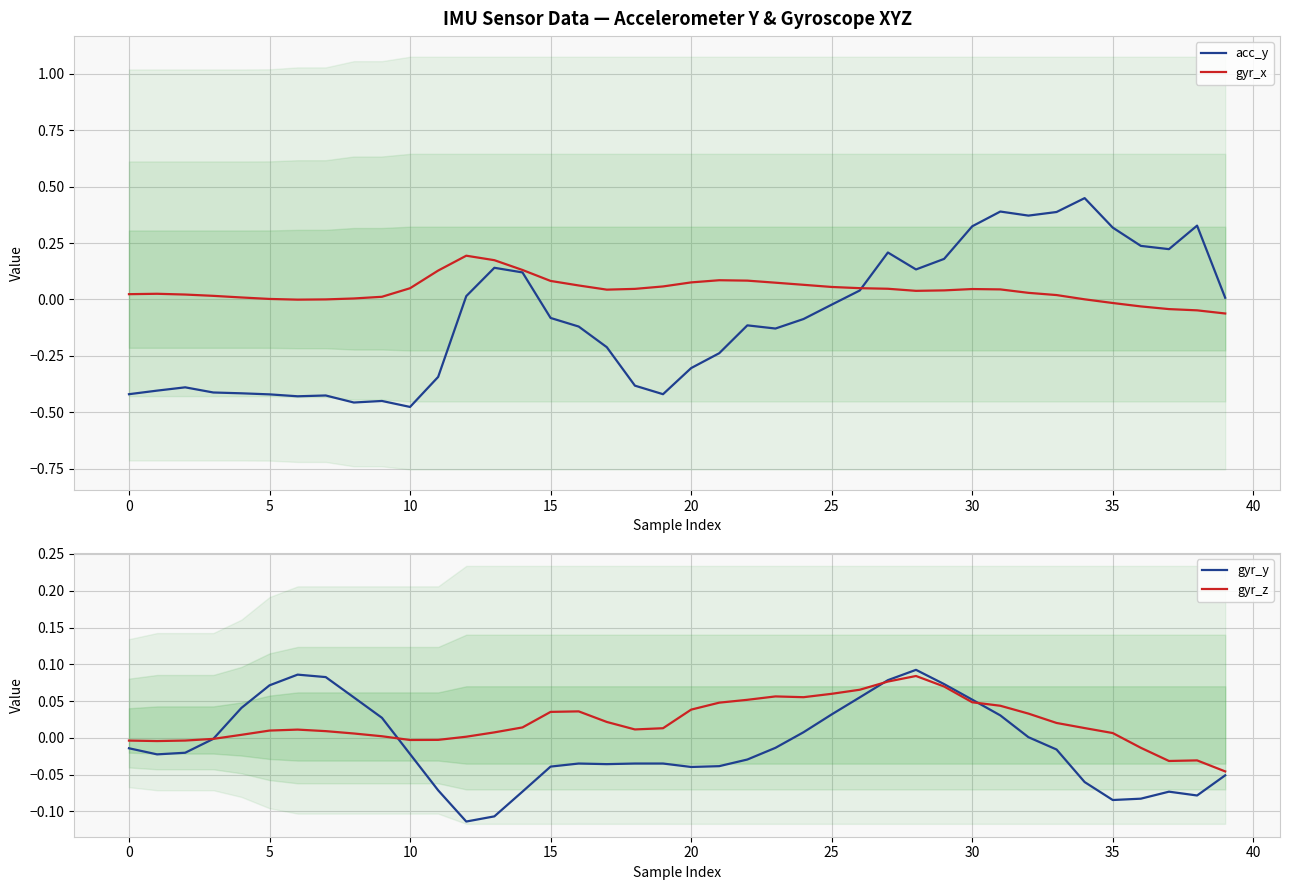

How many data points in gyr_z are above 0?

30